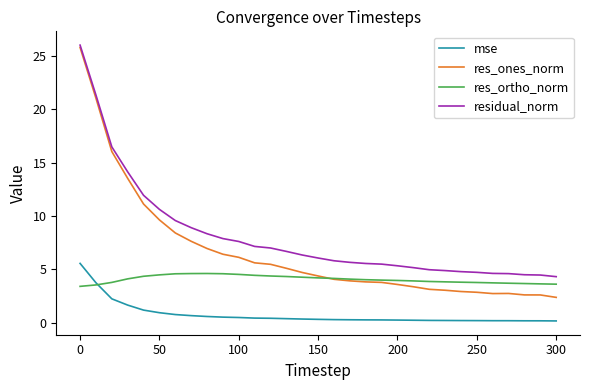

What is the maximum value shown in the chart?

26.0